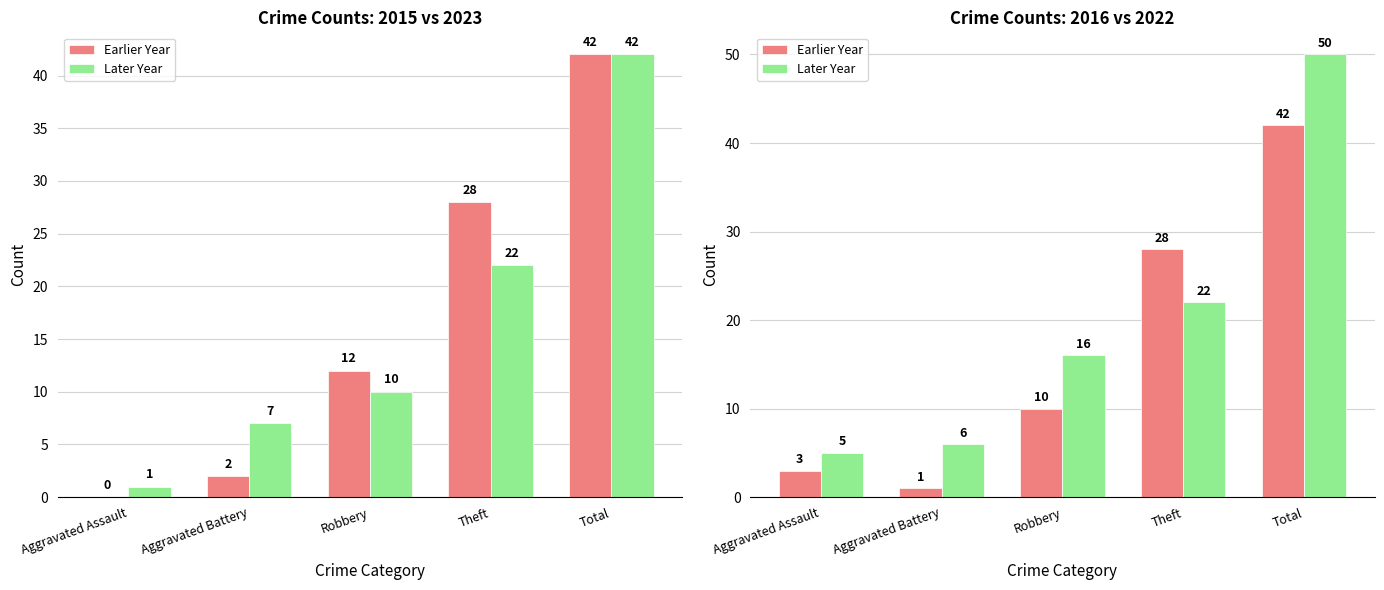

What is the difference between the second highest and minimum values in the Earlier Year series?

27